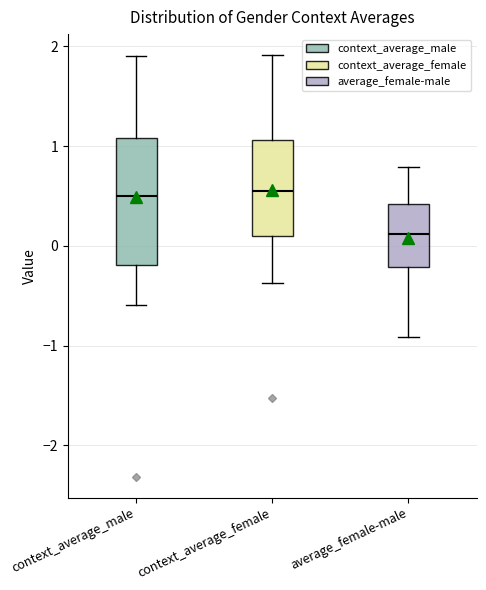

Where is the upper edge of the box for average_female-male on the y-axis? The values are not printed on the chart, so give them approximately, as read against the axis.

0.4